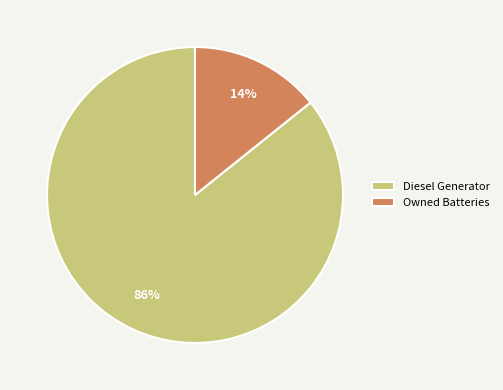

How many slices are in this pie chart?

2